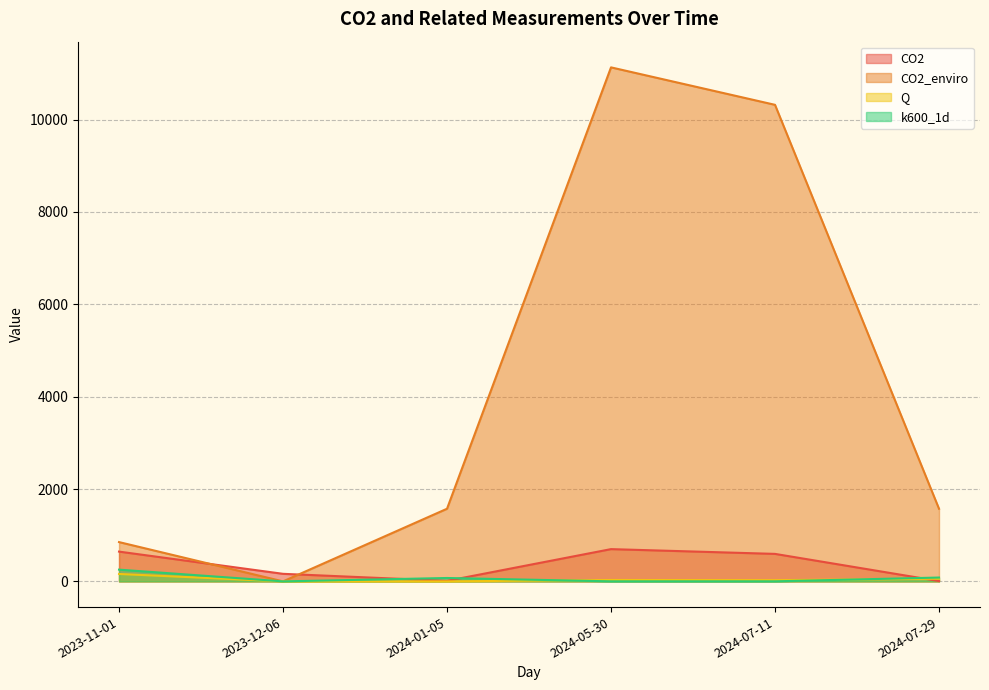

Which series ends up on top after the final intersection of CO2 and CO2_enviro?

CO2_enviro